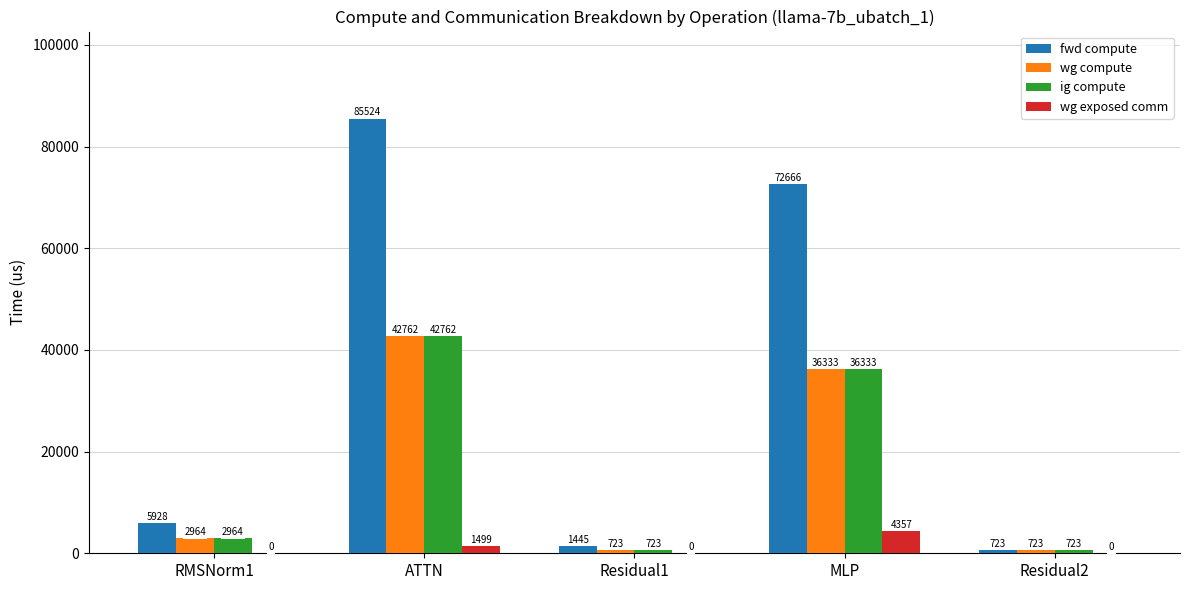

Where is ig compute nearest to the value 21742?

MLP